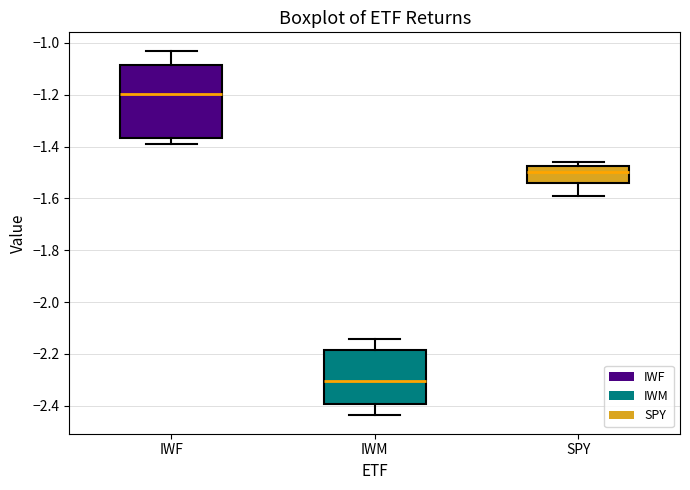

Which box has the lowest median line?

IWM